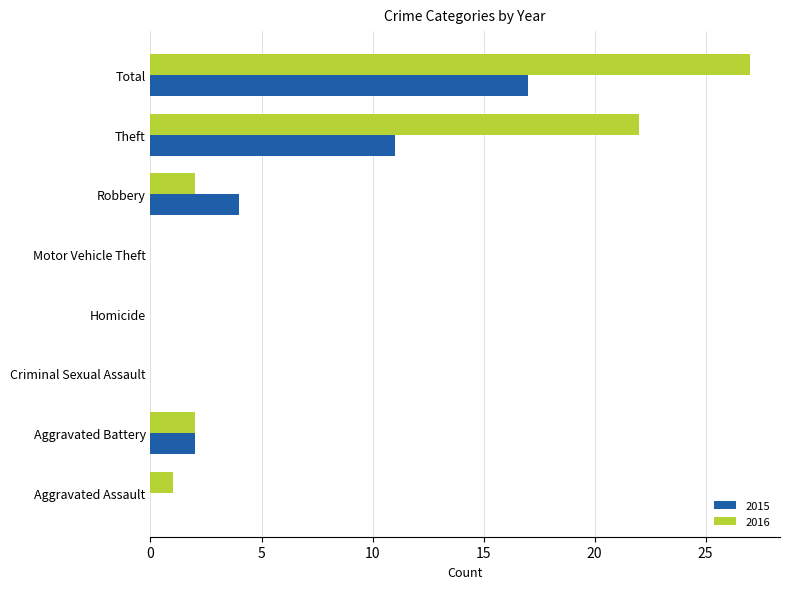

Is it true that 2015 equals 4 at Robbery?

True